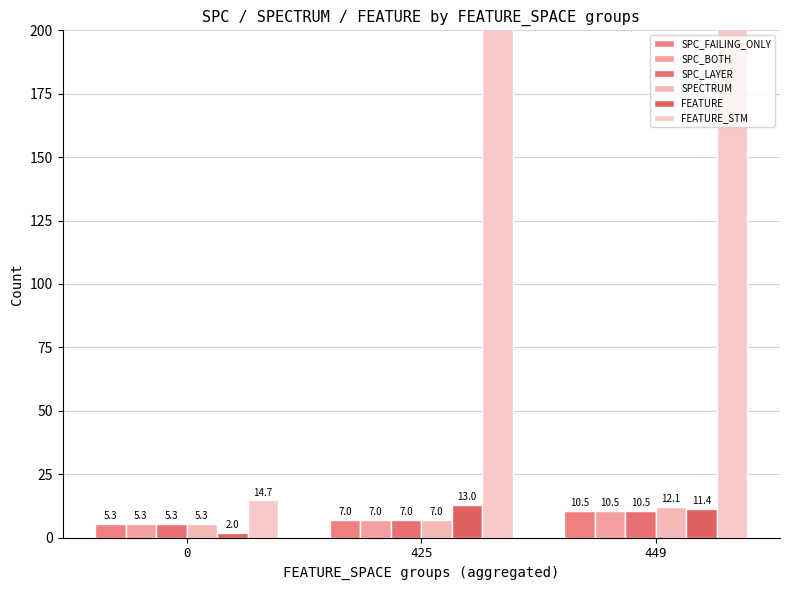

Which series changed the most between 0 and 425?

FEATURE_STM